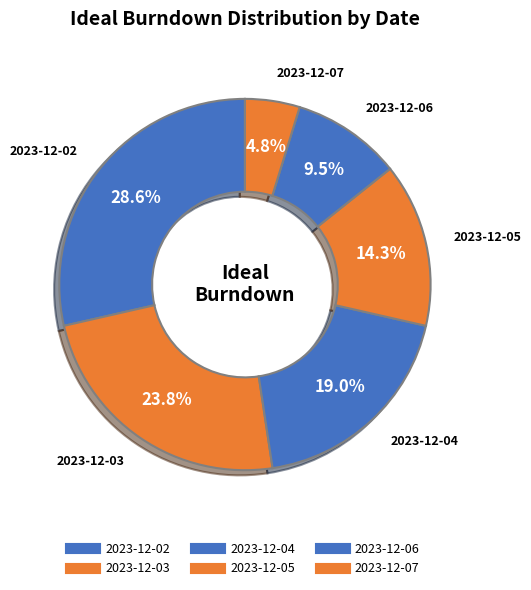

How many segments does this pie chart have?

6